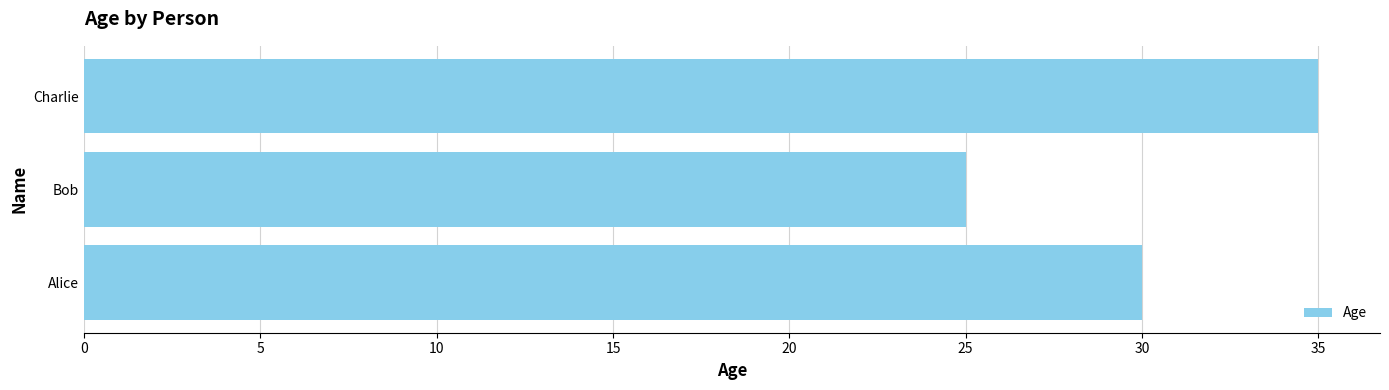

How many data points are less than 30?

1